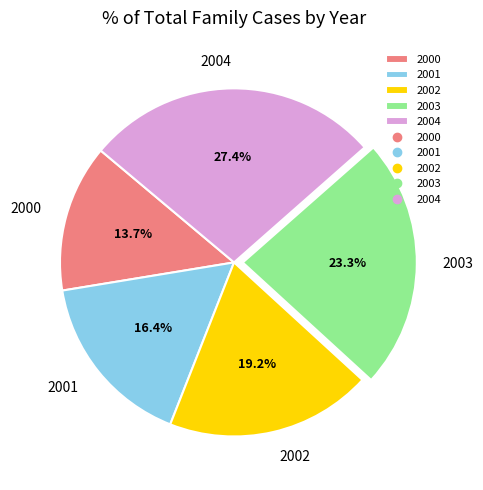

How many slices are in this pie chart?

5